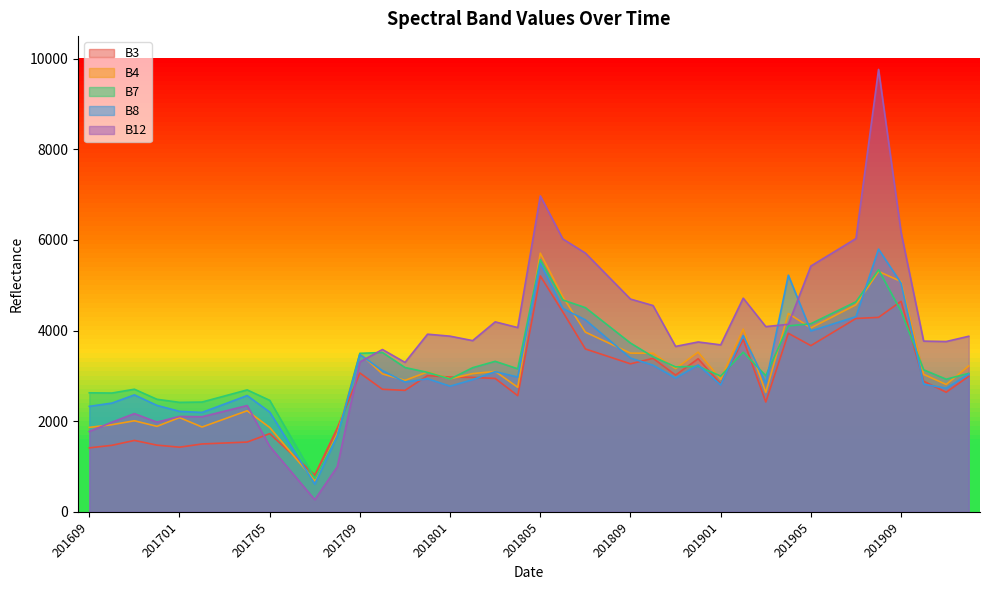

What is the sum of the B8 values at 201711 and 201803?

5958